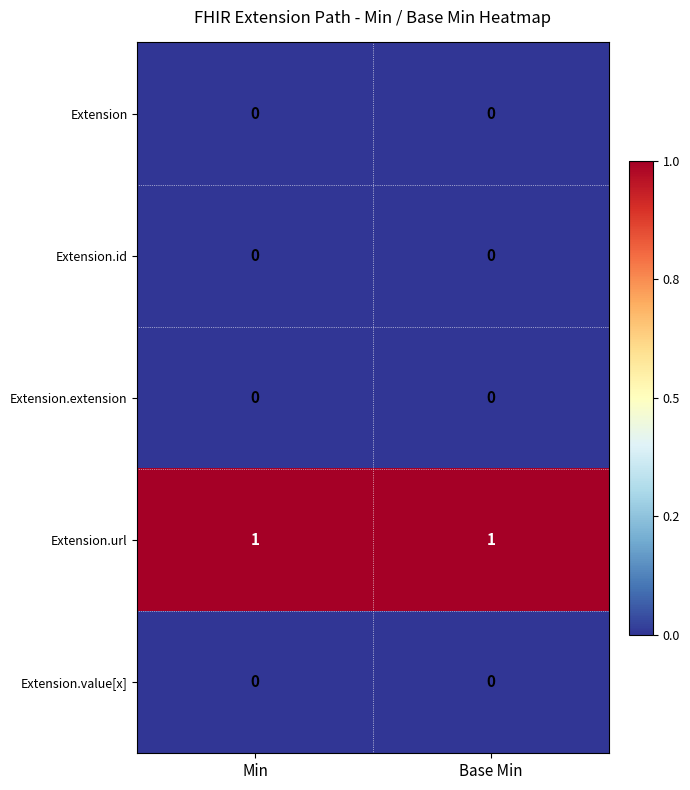

What is the spread (max minus min) of values at Min?

1